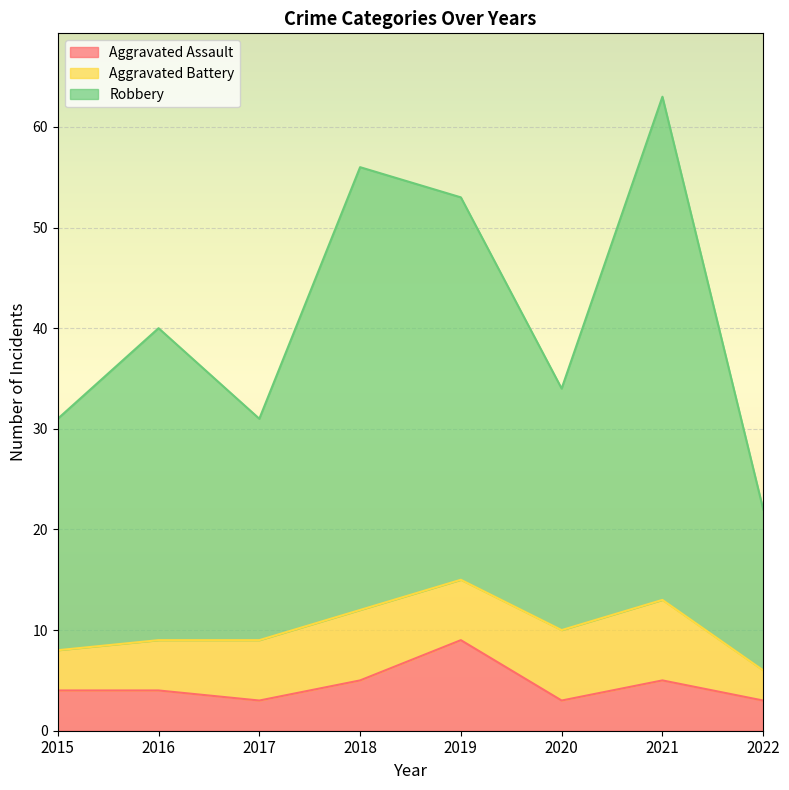

What is the average value of the Aggravated Assault series?

4